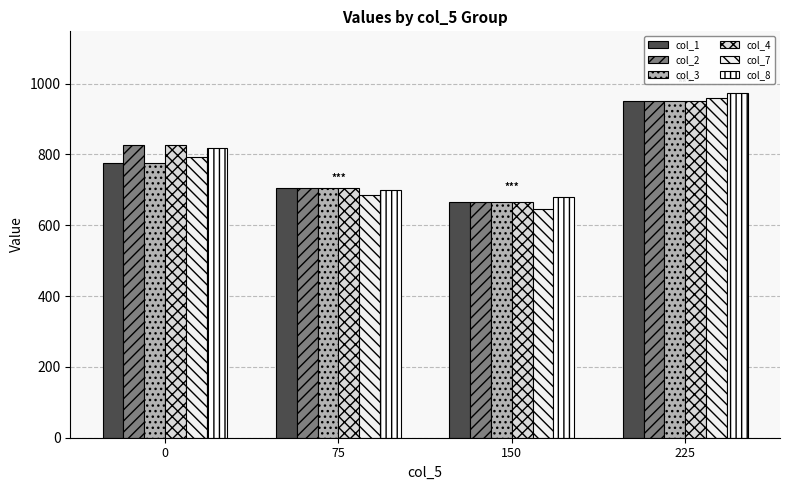

At which category is the sum across all series the highest?

225